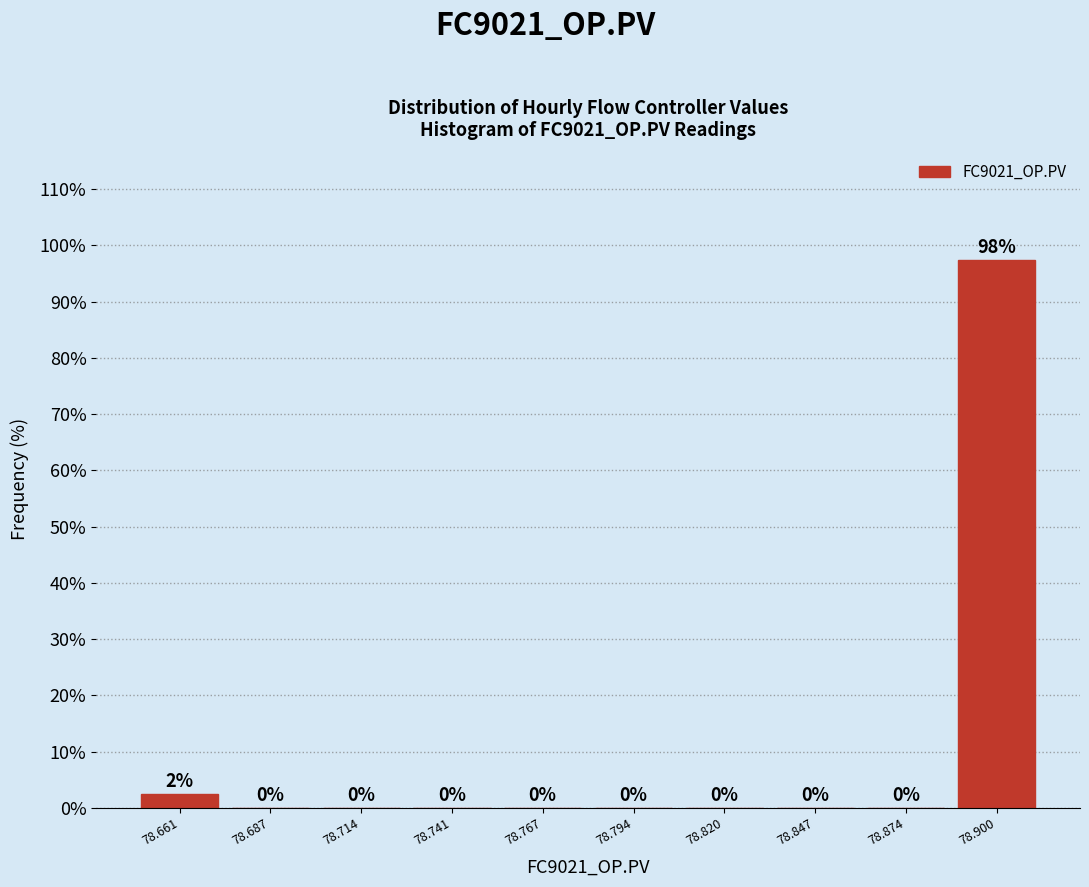

Over which range of the x-axis is the bar tallest?

78.885 to 78.915